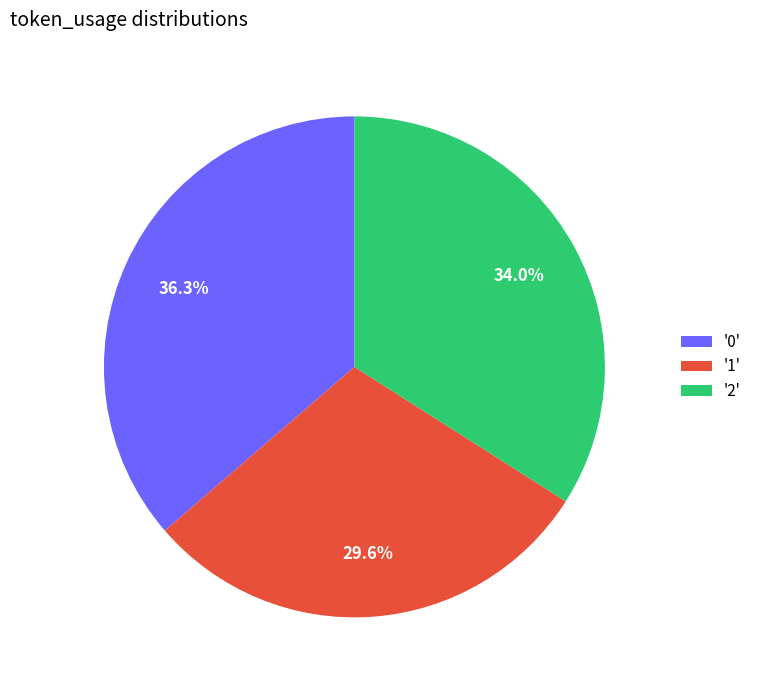

Rank the categories by value from highest to lowest.

'0', '2', '1'